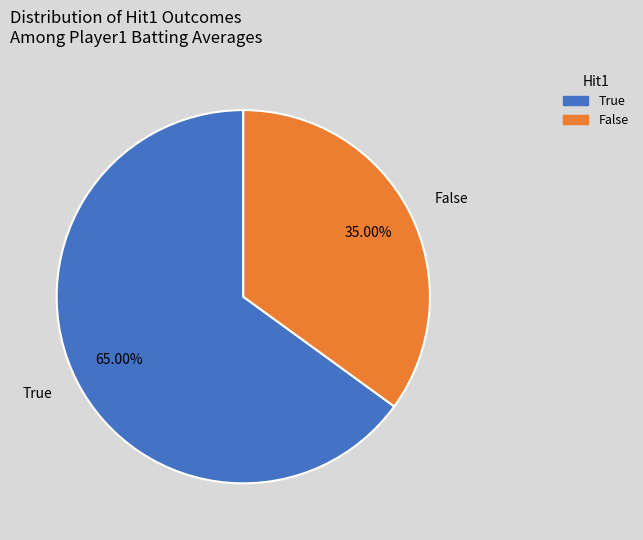

How many segments does this pie chart have?

2